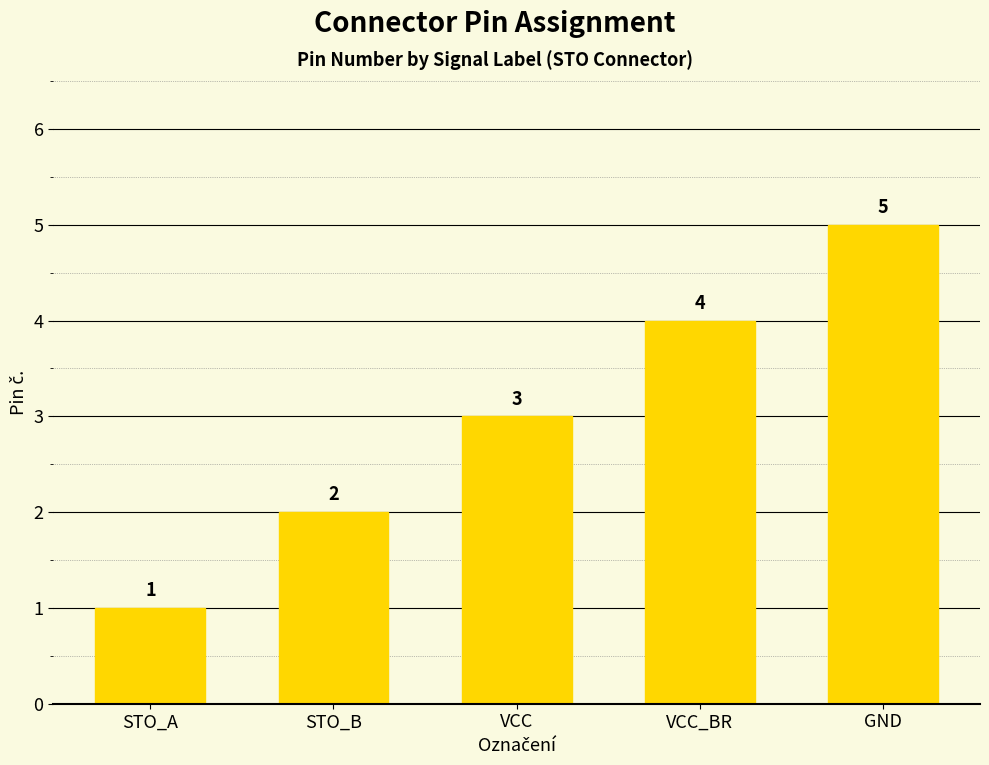

What is the label of the 5th bar from the right?

STO_A